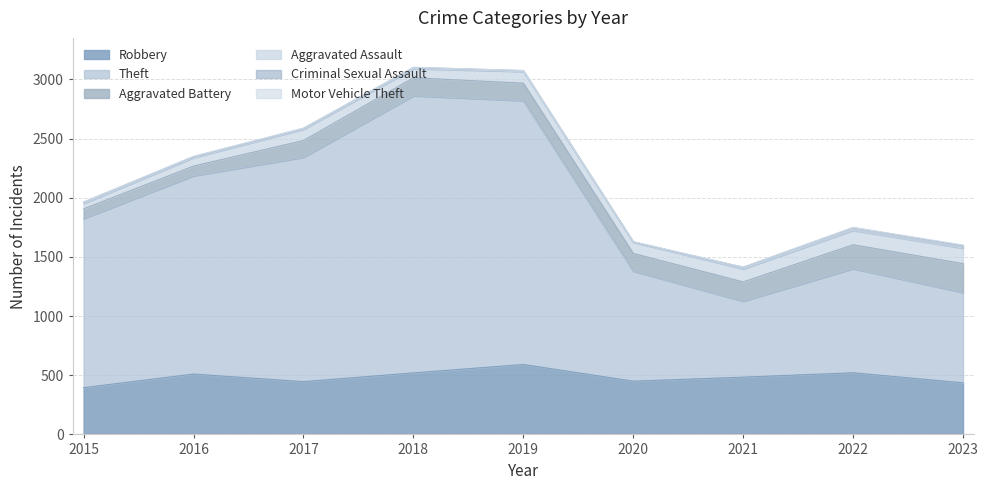

In Criminal Sexual Assault, how many points are lower than both neighbors (excluding endpoints)?

1